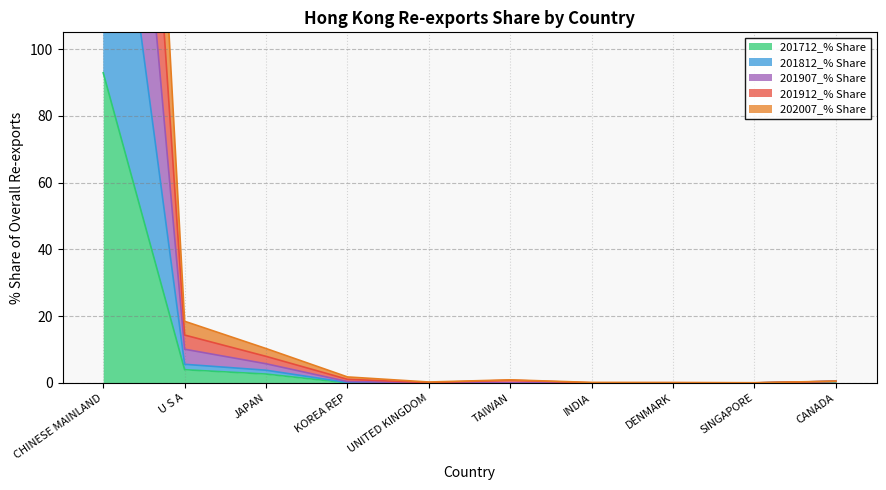

At which label does 202007_% Share reach its minimum?

SINGAPORE